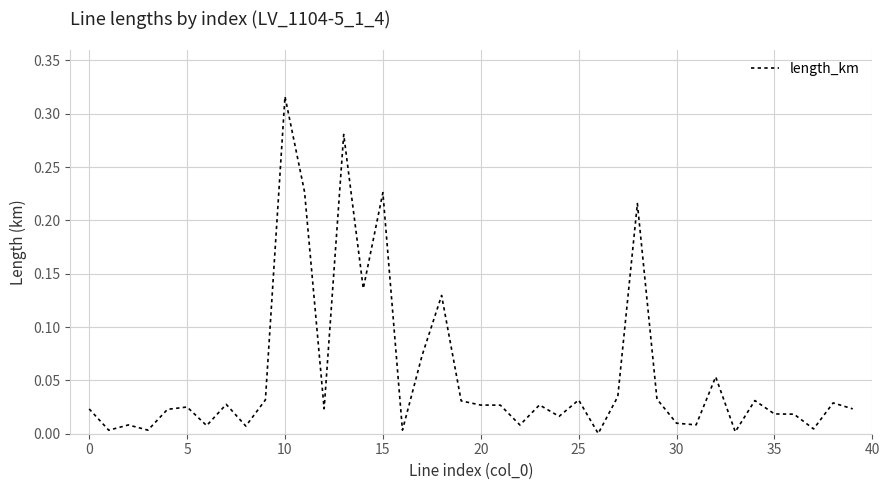

What is the maximum value shown in the chart?

0.3